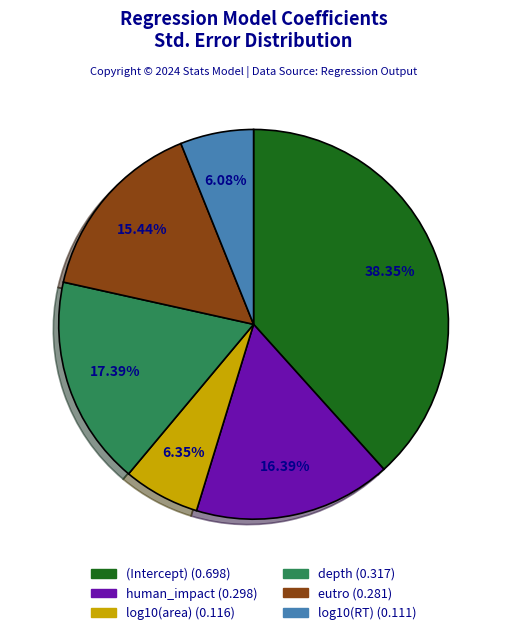

How many slices are in this pie chart?

6